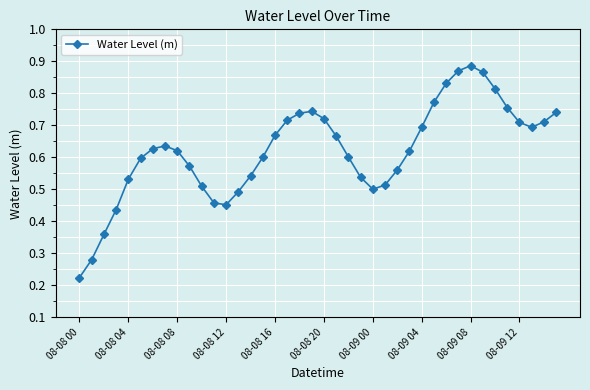

How many values are between 0 and 1?

40